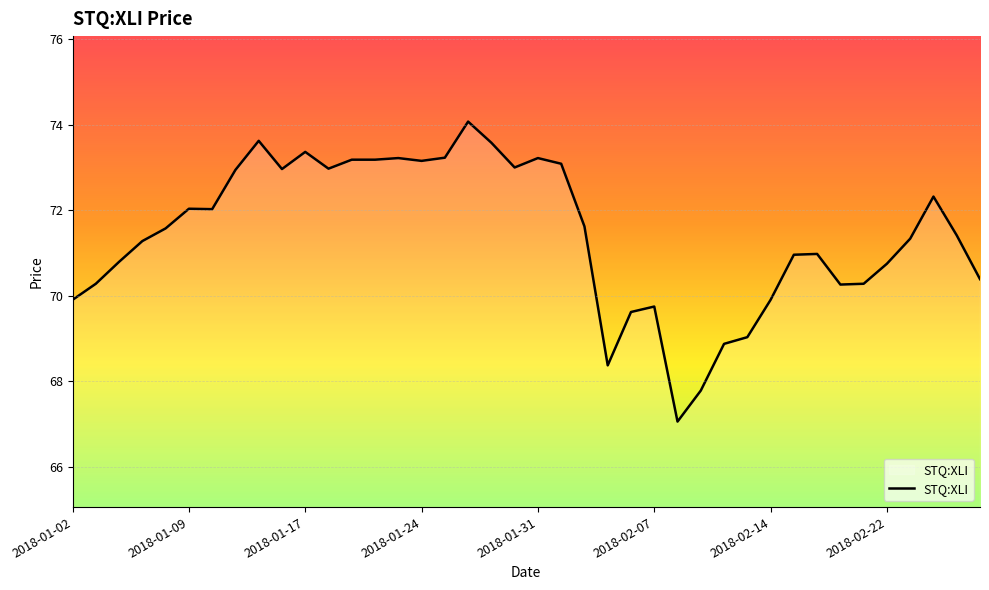

How many lines are shown in the chart?

1